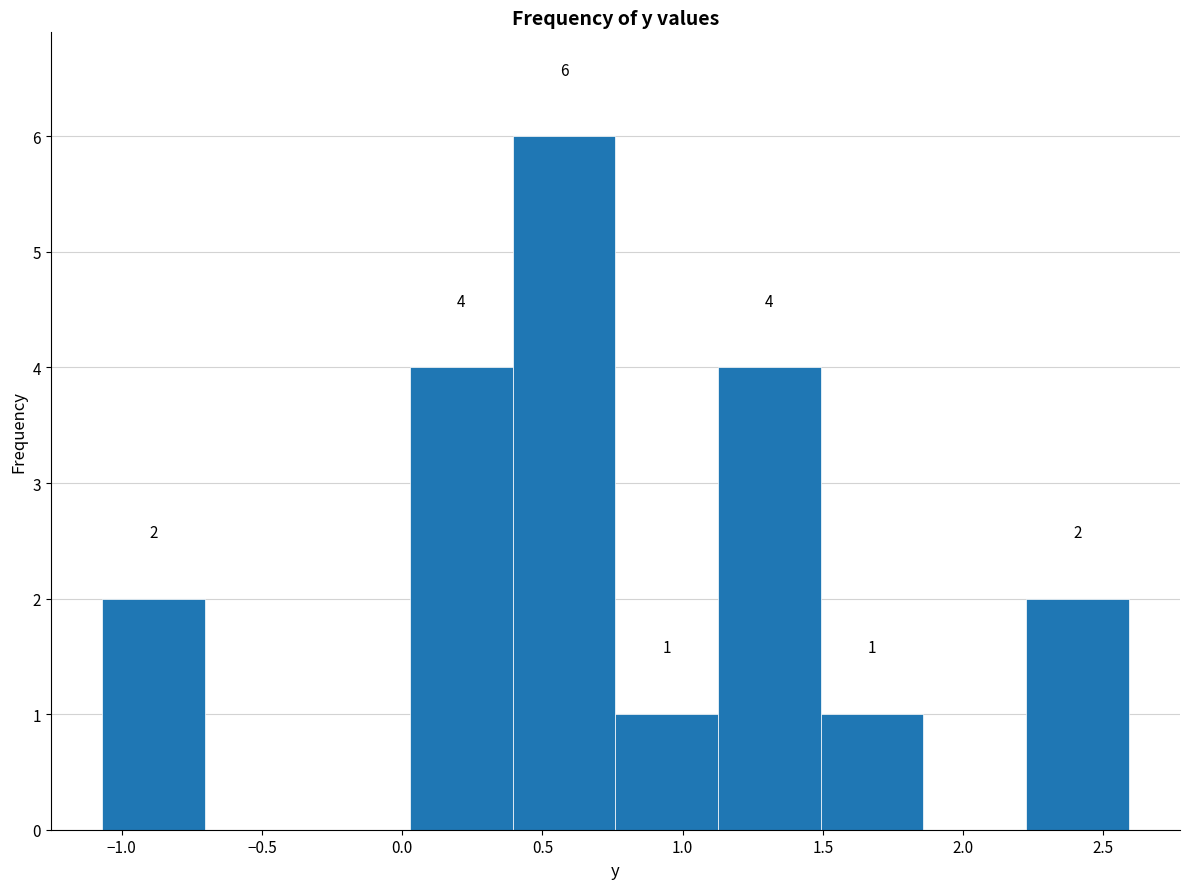

Which range on the x-axis has the tallest bar?

0.40 to 0.75